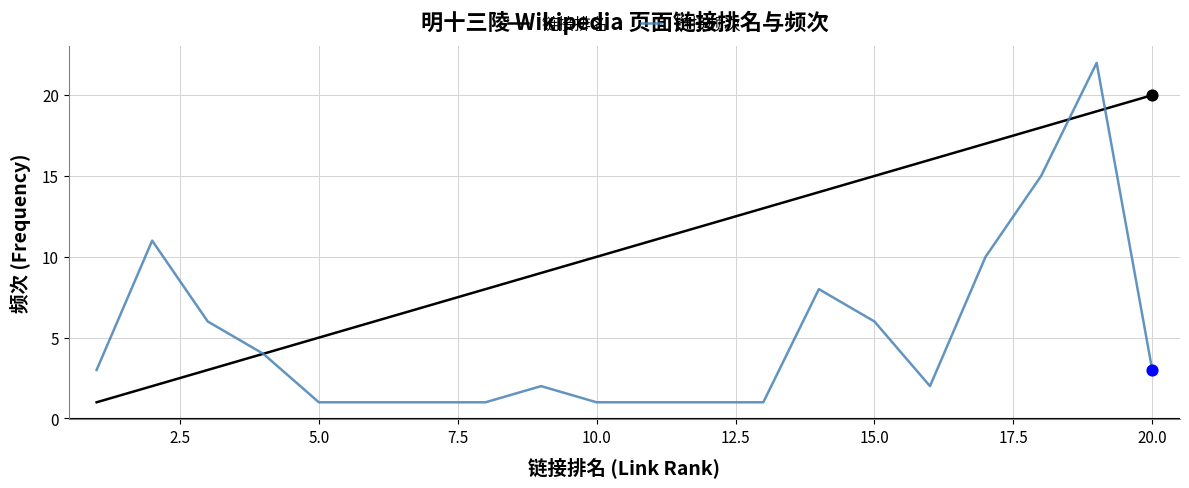

Which series has the largest total across all categories?

链接排名